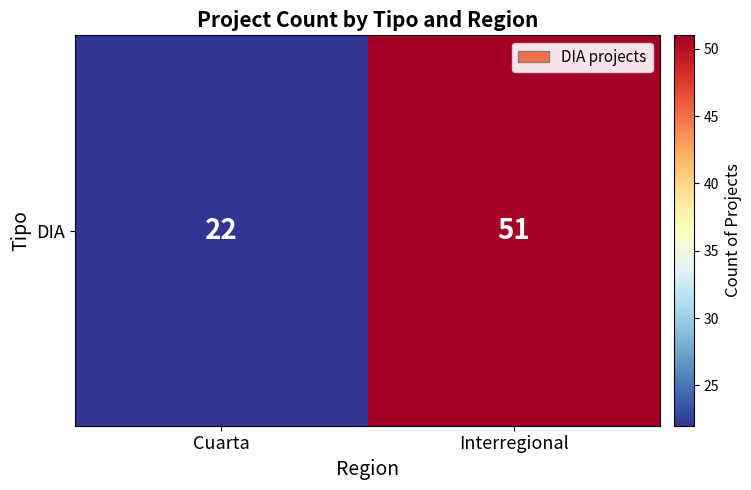

Is it true that the value at Cuarta is 34?

False